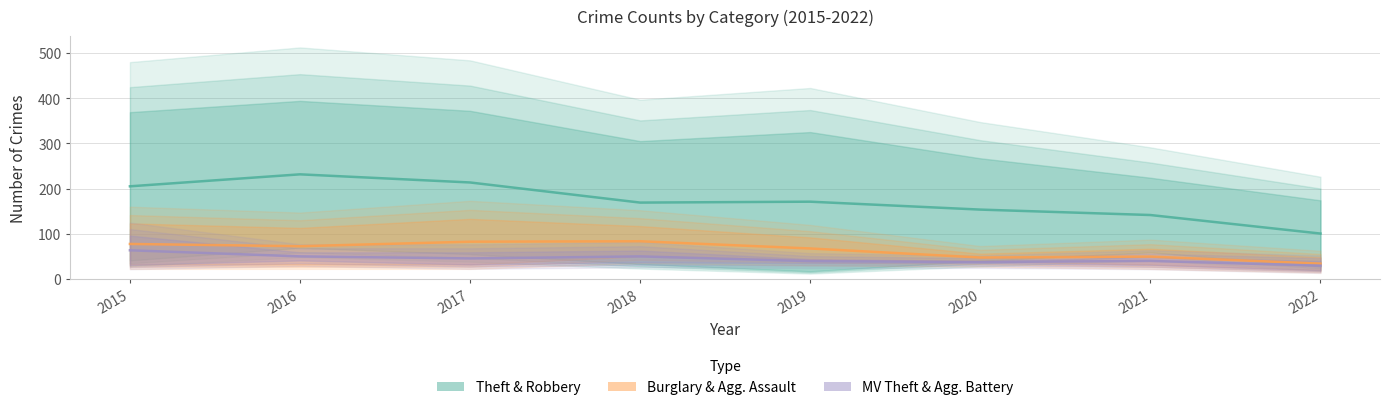

Which category has the lowest value in the MV Theft & Agg. Battery series?

2022